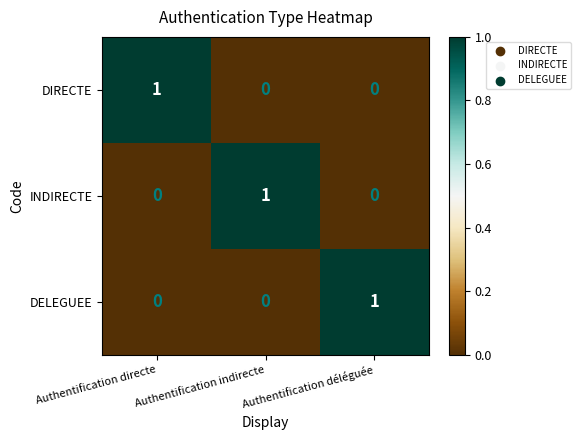

At which label does DIRECTE reach its peak?

Authentification directe